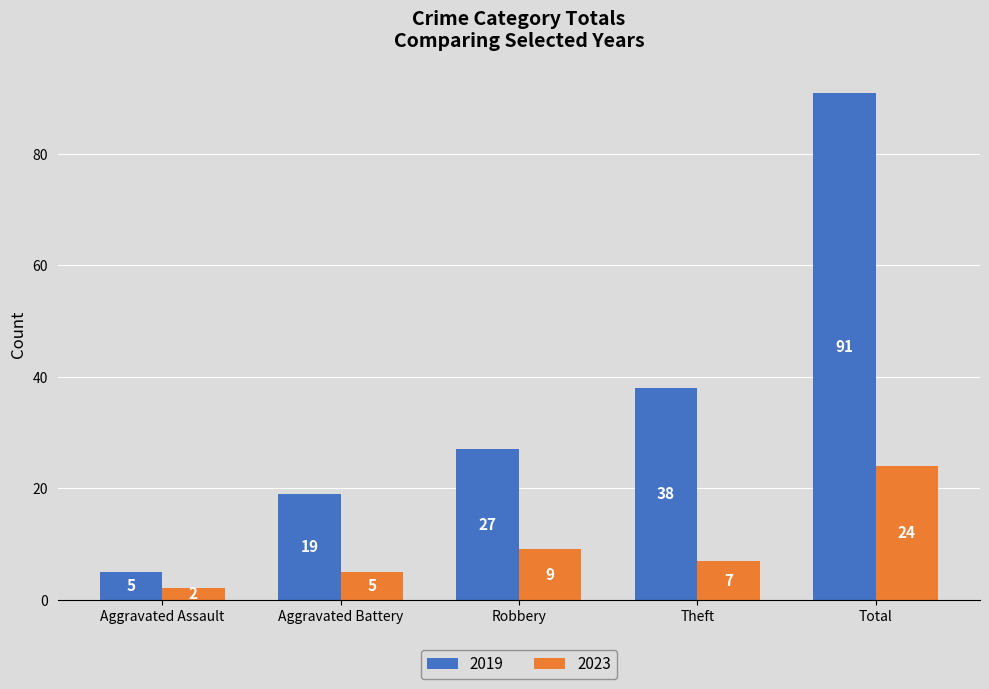

At how many categories does at least one series exceed 8?

4